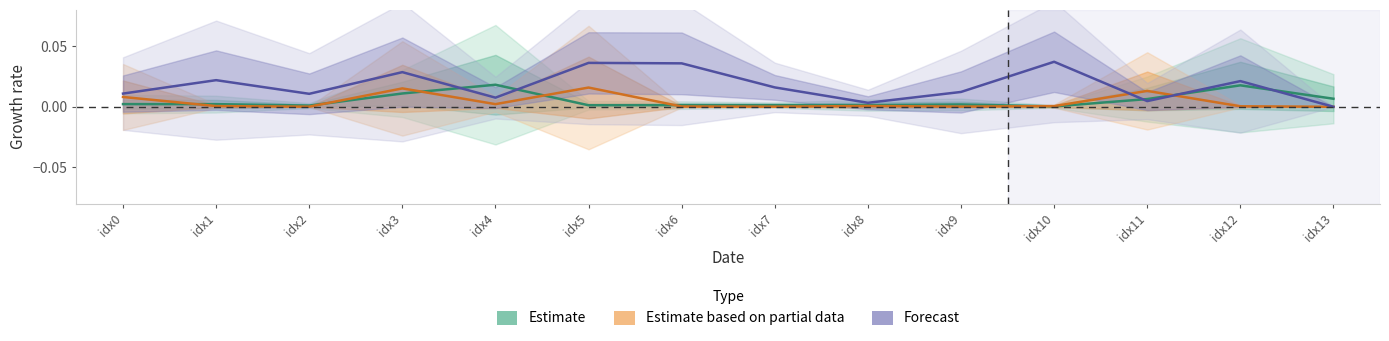

How many series are shown in this chart?

3